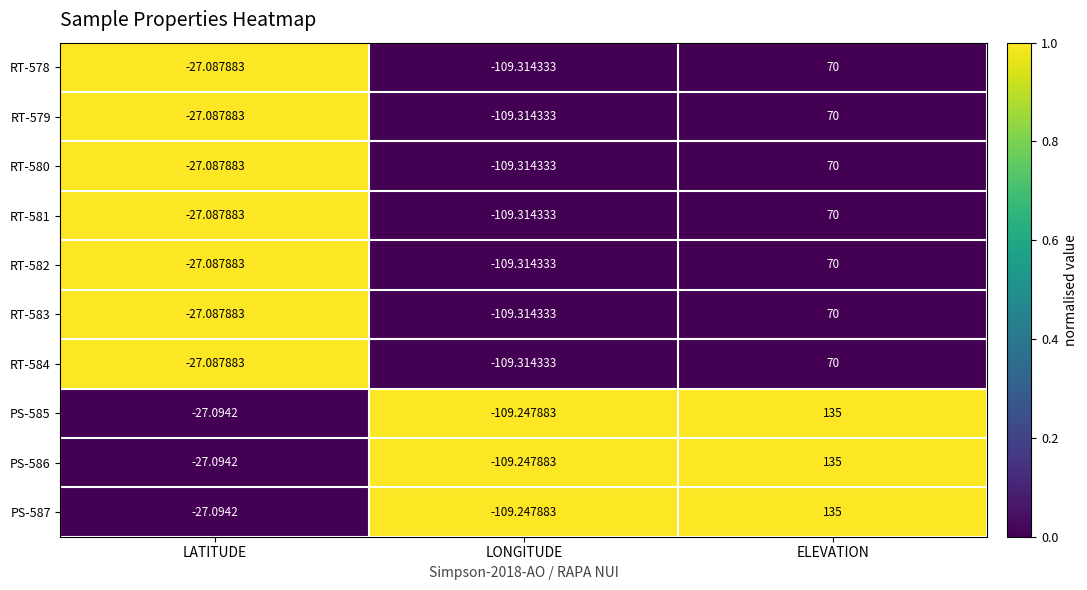

List the labels in order of RT-584 value, largest first.

ELEVATION, LATITUDE, LONGITUDE